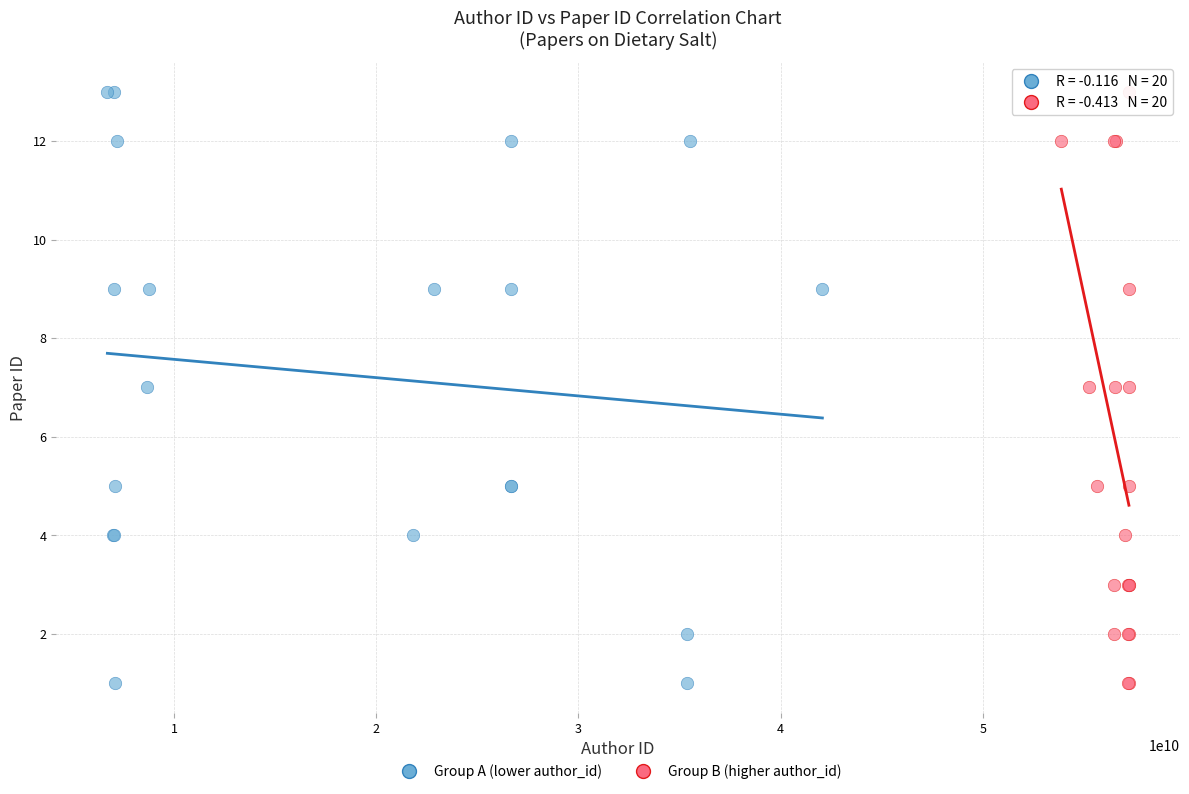

What are all the series names shown in the legend?

Group A (lower author_id), Group B (higher author_id)